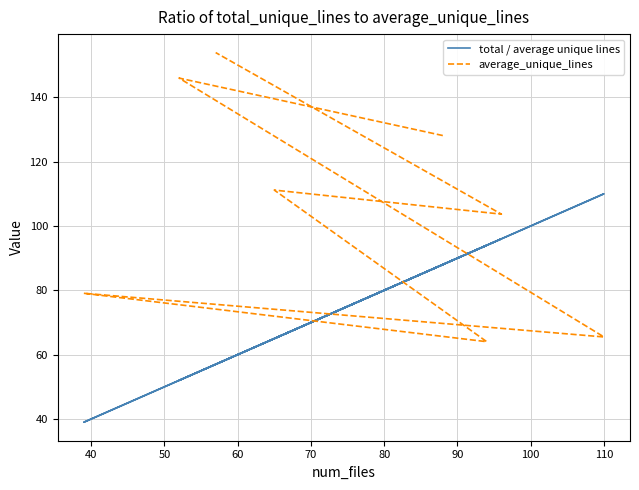

Which series has the widest spread of values?

average_unique_lines